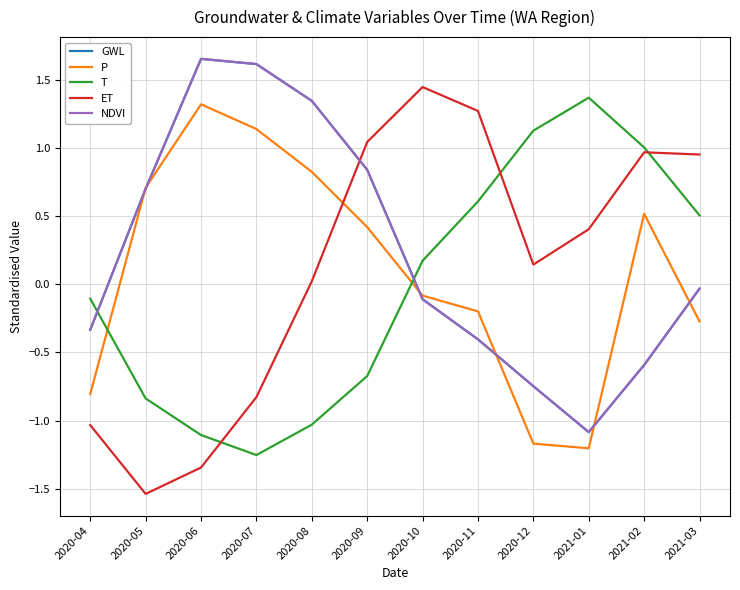

Is it true that ET equals 0.1 at 2020-12?

True